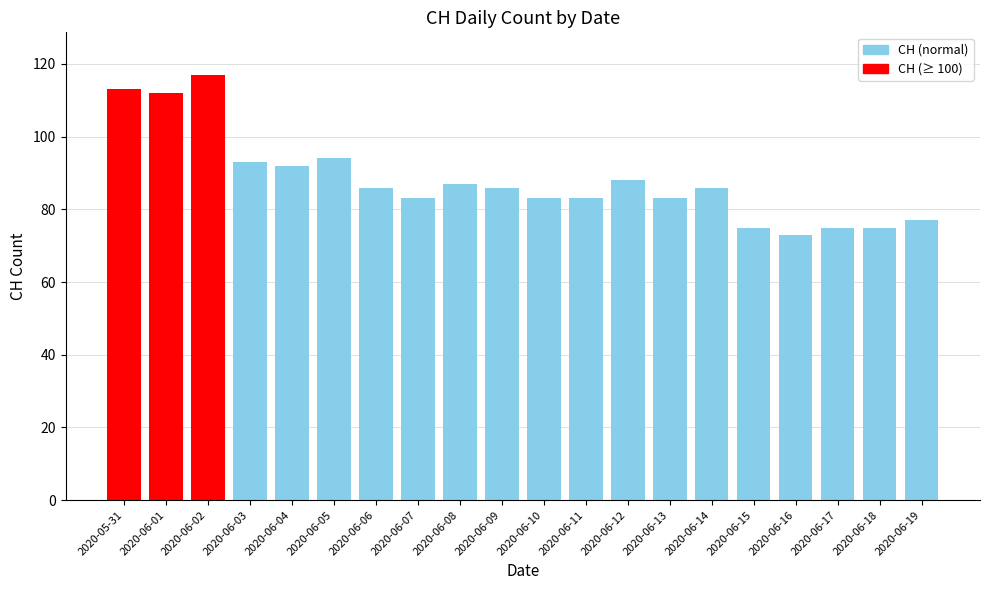

Read the value at 2020-06-09, to the nearest 10.

90